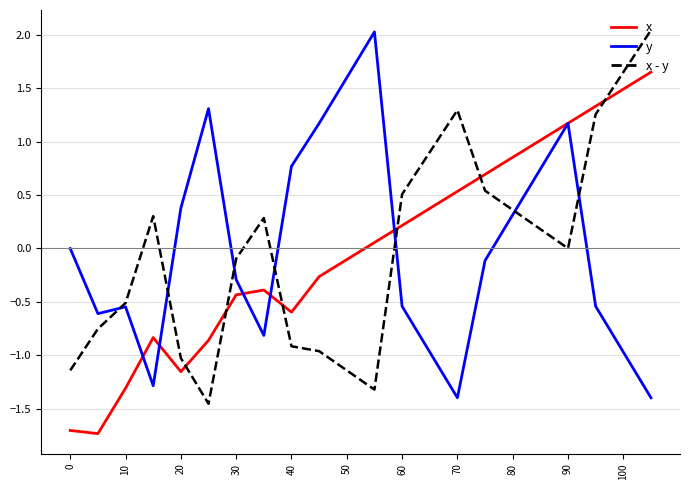

True or false: x - y and x intersect in this chart.

True